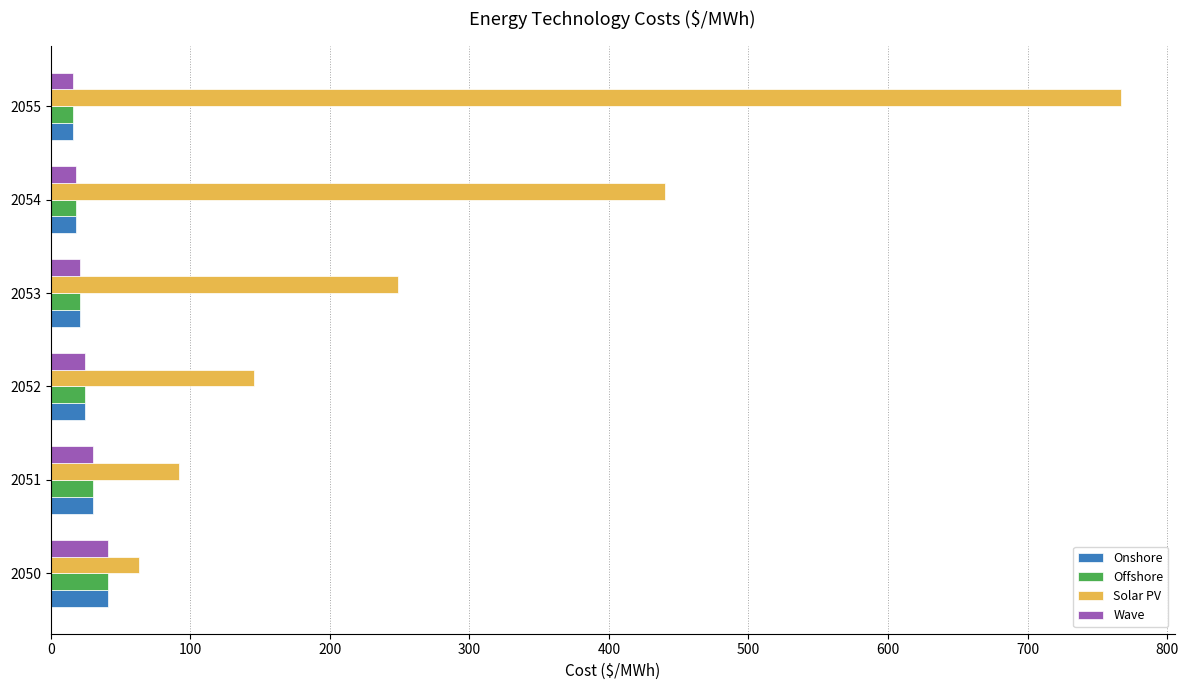

What is the difference between the maximum and minimum values in the Offshore series?

25.1